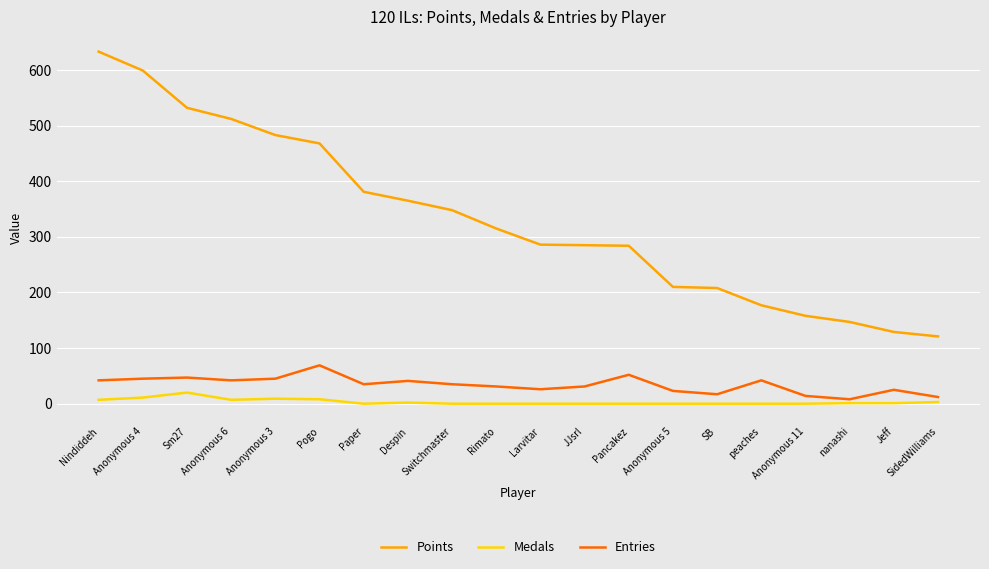

True or false: Entries and Medals intersect in this chart.

False